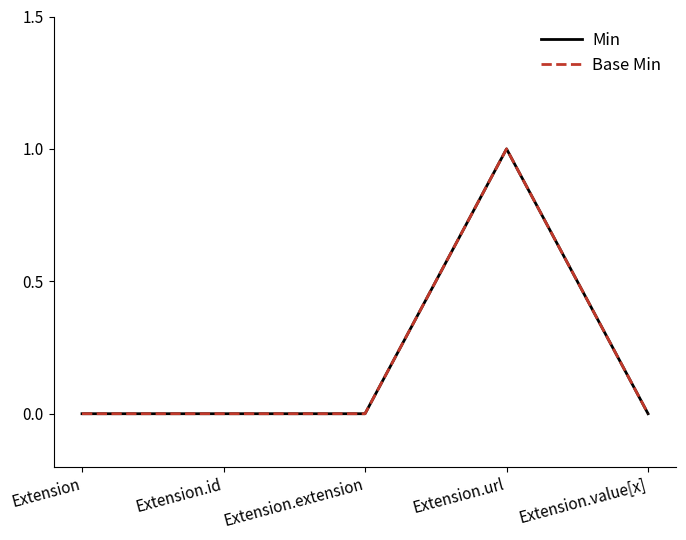

What is the greatest value displayed?

1